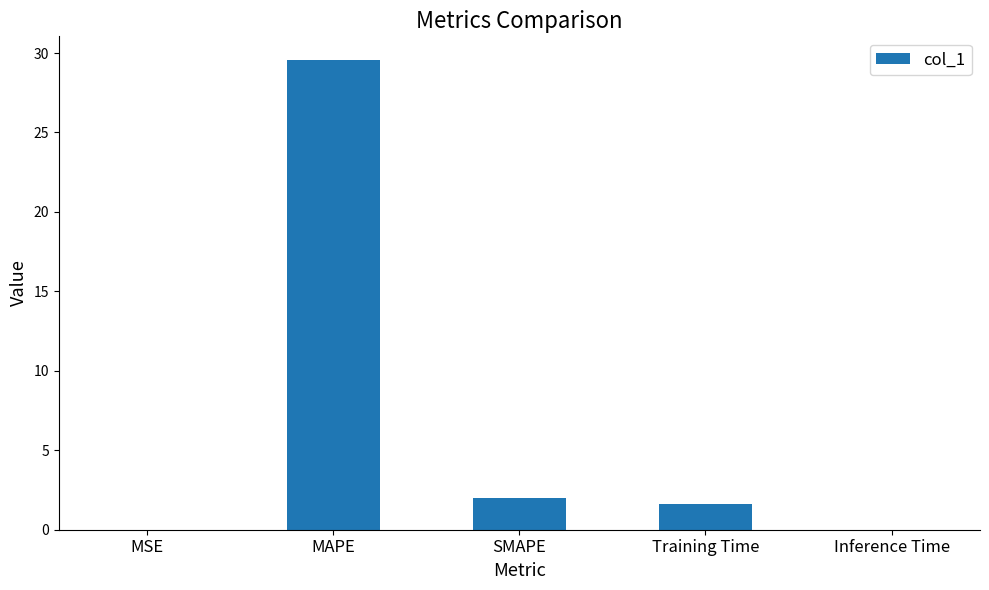

What is the maximum value shown in the chart?

29.6